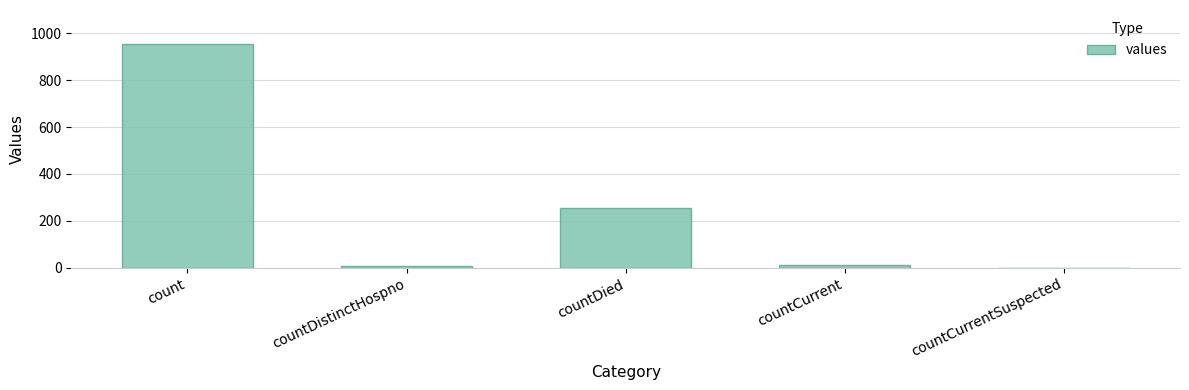

What is the sum of all values?

1230